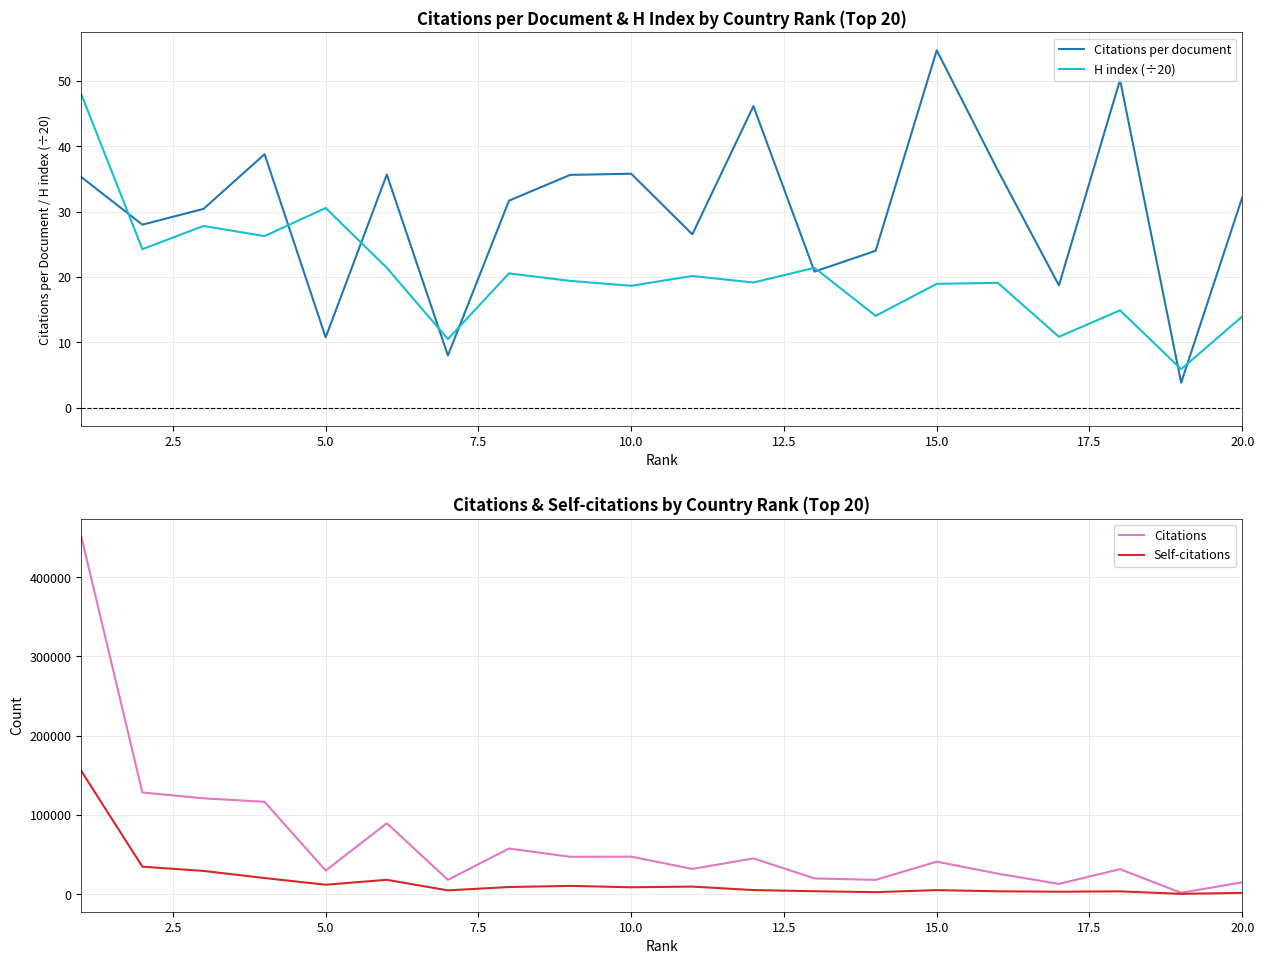

How many lines are shown in the chart?

4